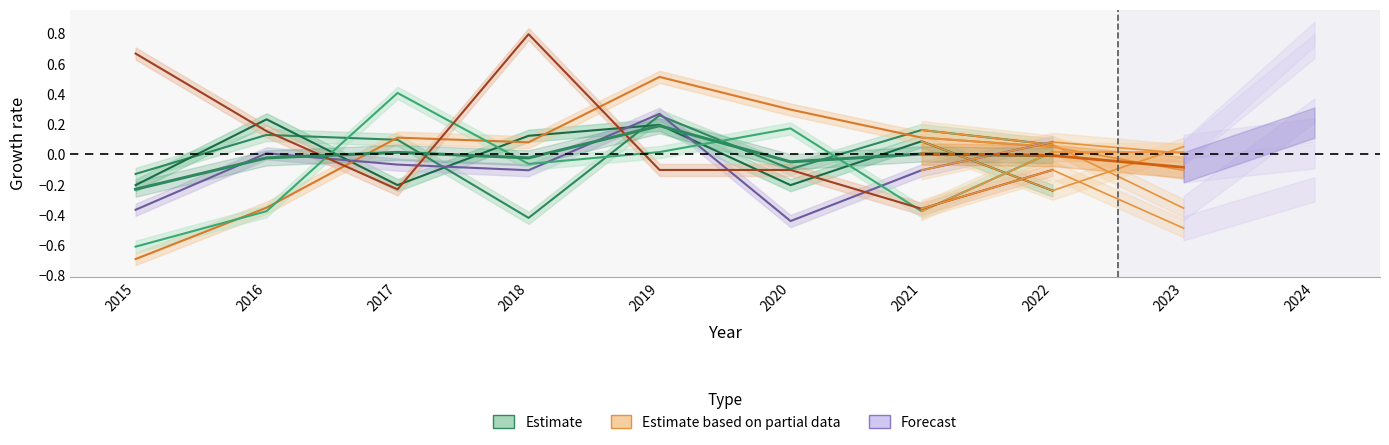

What is the total value across all series at 2016?

-0.2